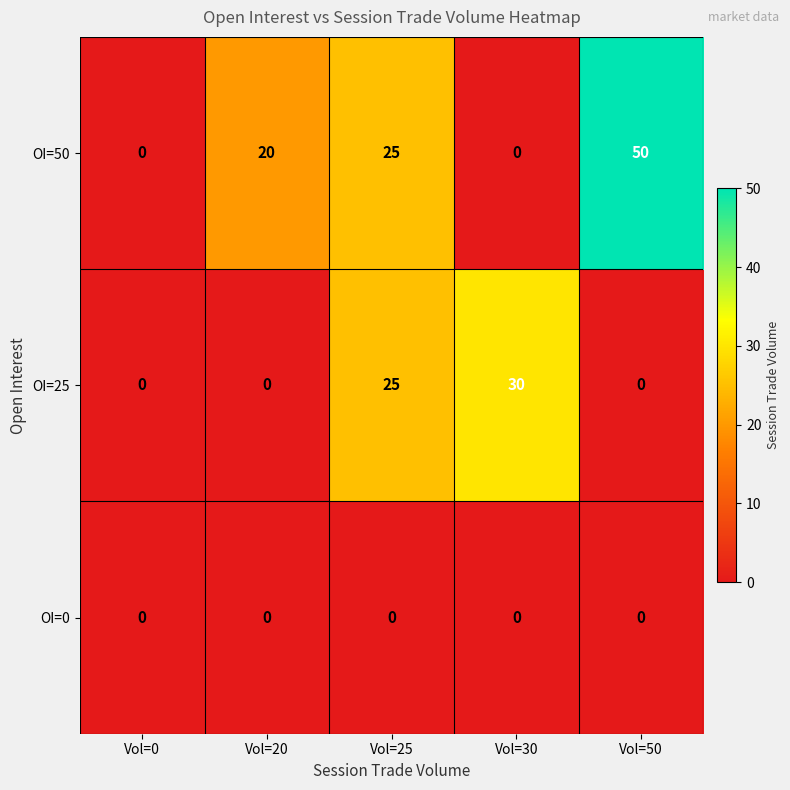

Which series has the largest total across all categories?

OI=50